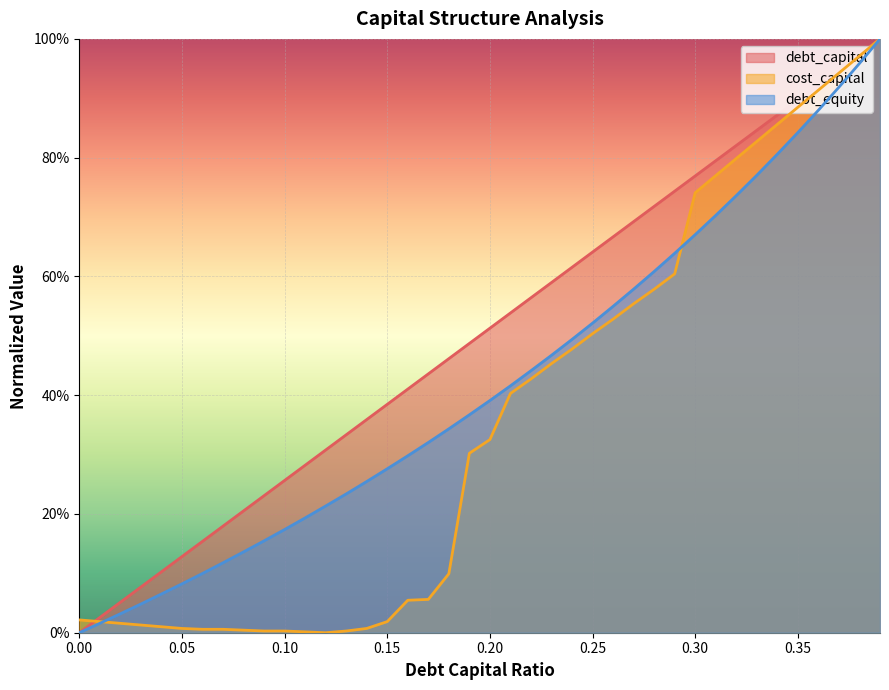

Does the chart display data point markers on the line(s)?

No